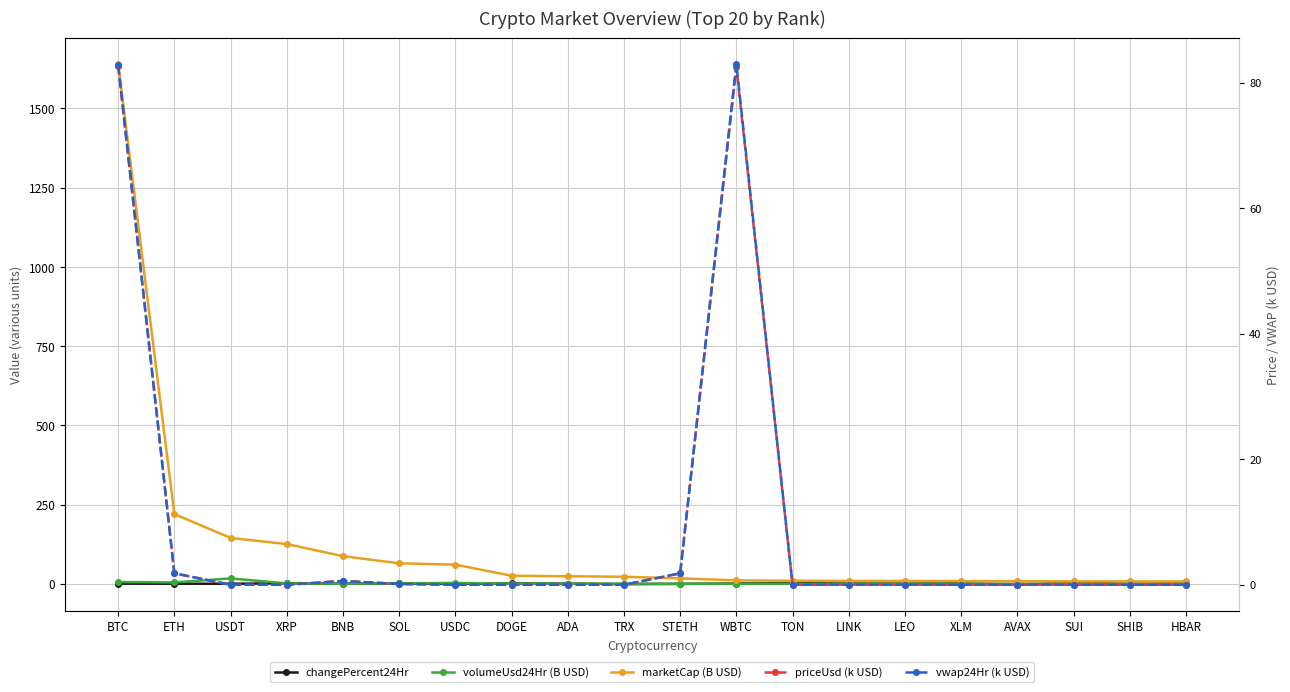

How many interior local peaks does the changePercent24Hr series have?

6